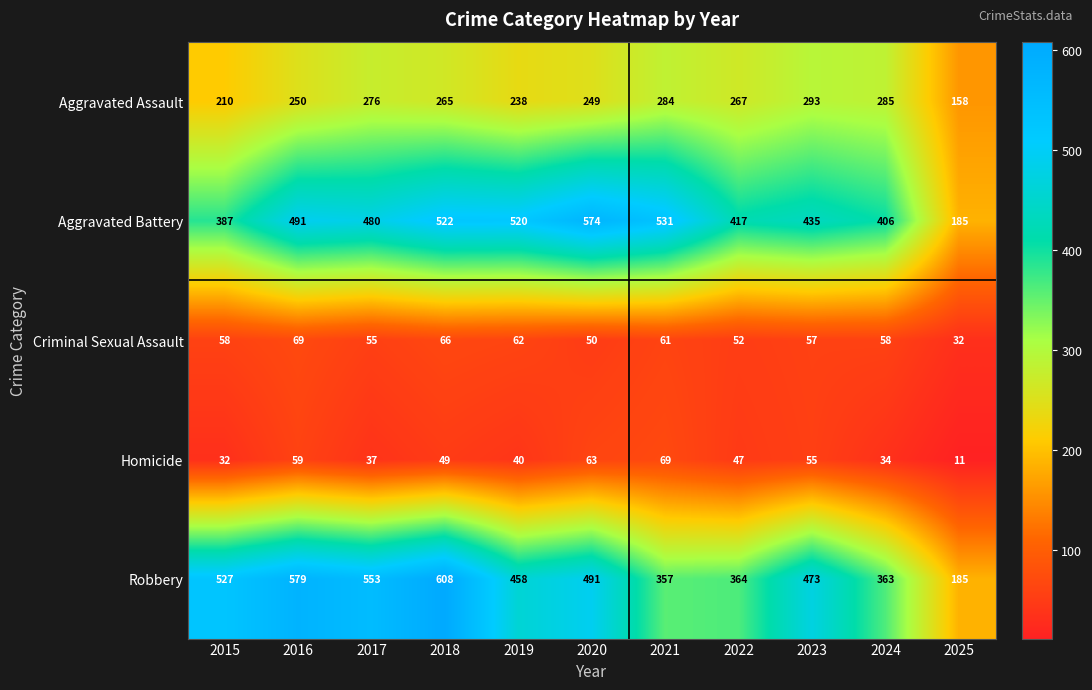

What is the difference between the Aggravated Battery values at 2024 and 2025?

221